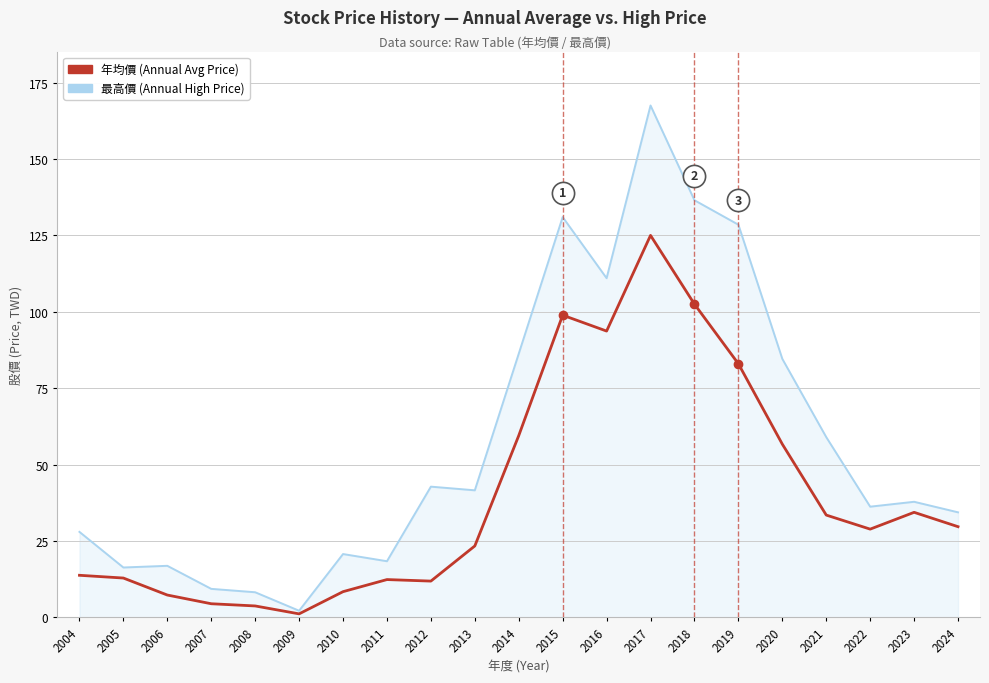

What is the maximum value shown in the chart?

167.5